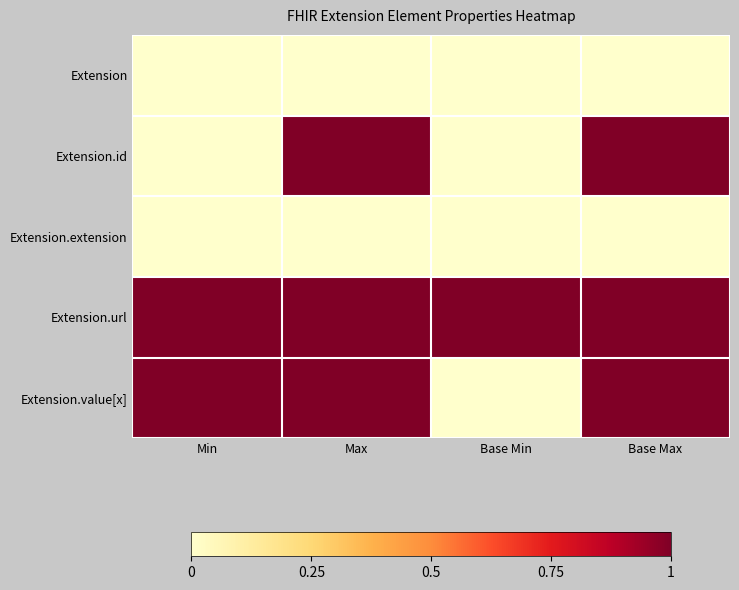

What is the spread (max minus min) of values at Max?

1